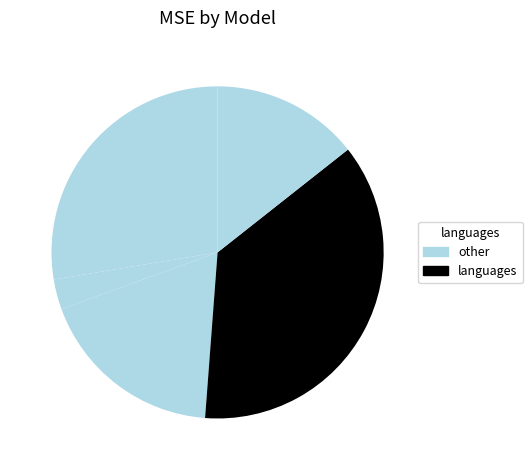

How many slices are in this pie chart?

5